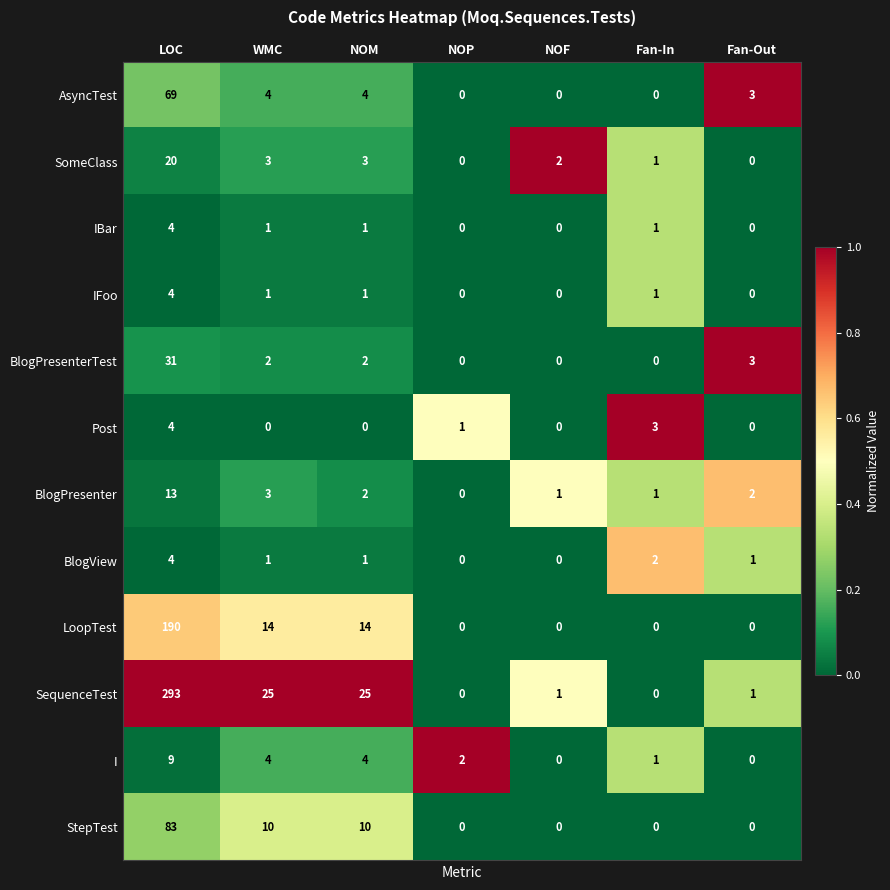

What is the average value of the AsyncTest series?

11